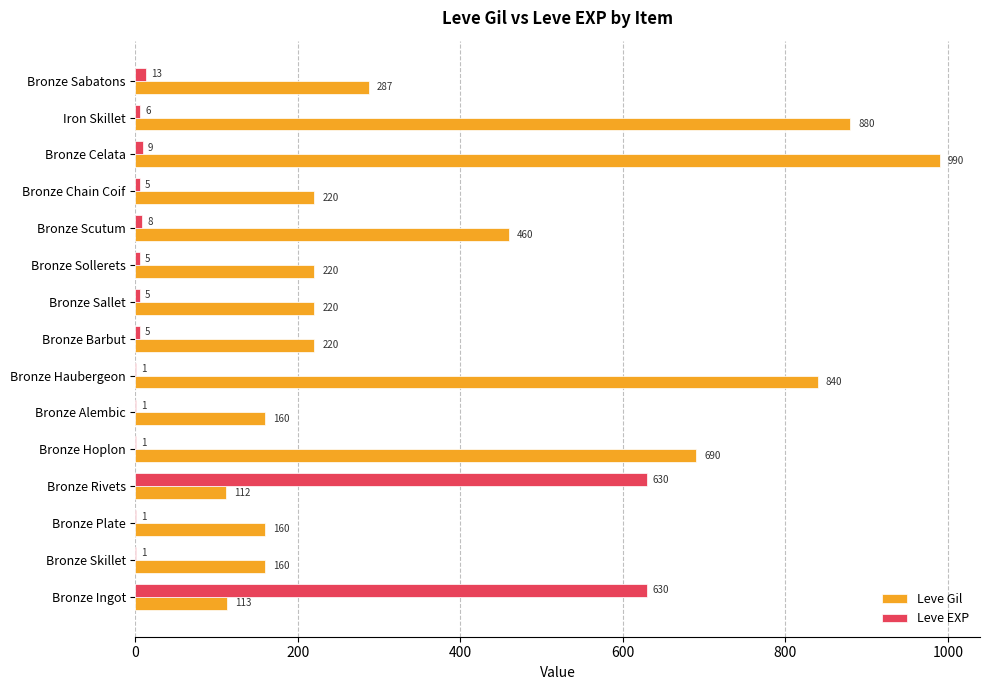

The Leve Gil series shows 460 at Bronze Scutum. True or false?

True